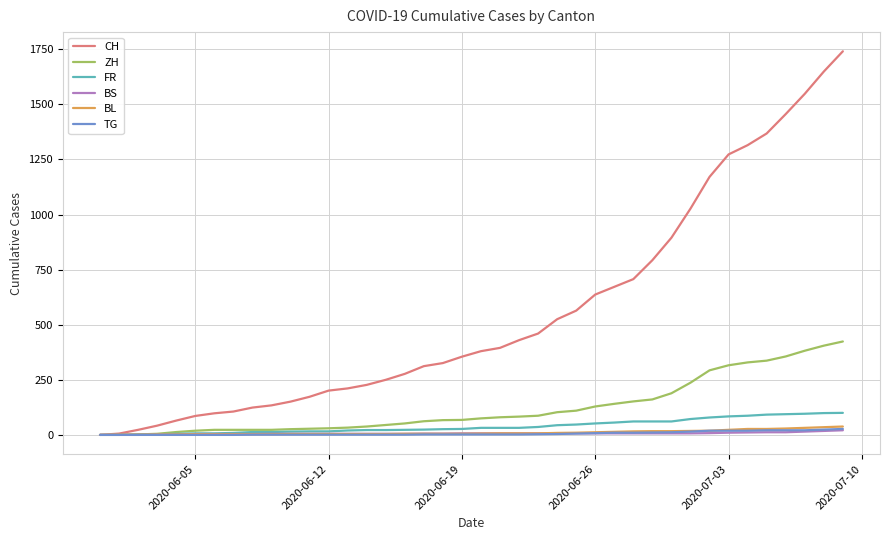

Which series has the largest total across all categories?

CH